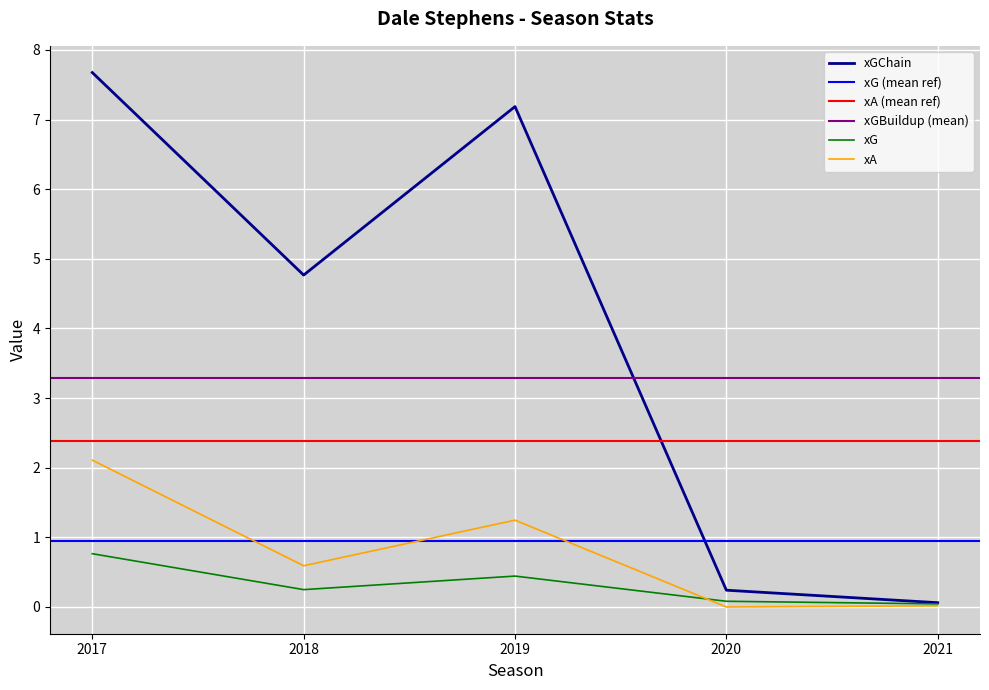

Is the value of xA at 2021 greater than the value of xG at 2017?

No